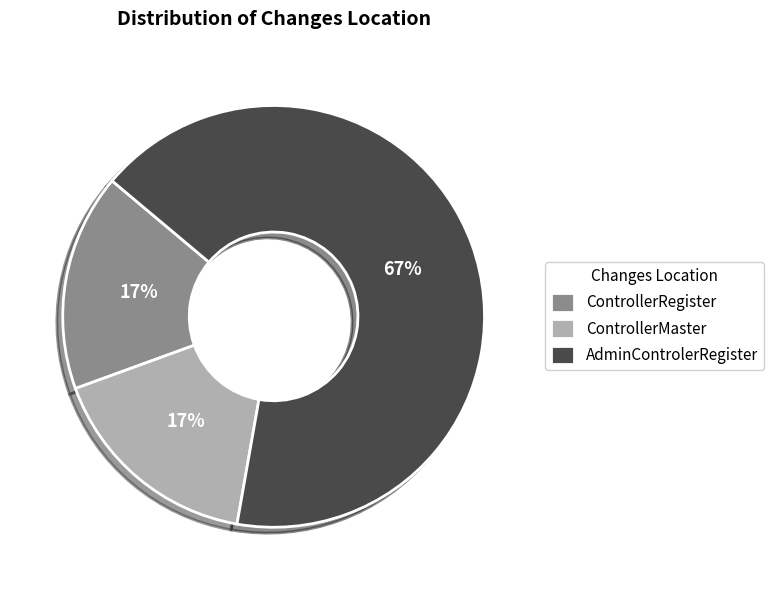

Approximately how many times larger is the value at ControllerMaster compared to ControllerRegister?

1.0